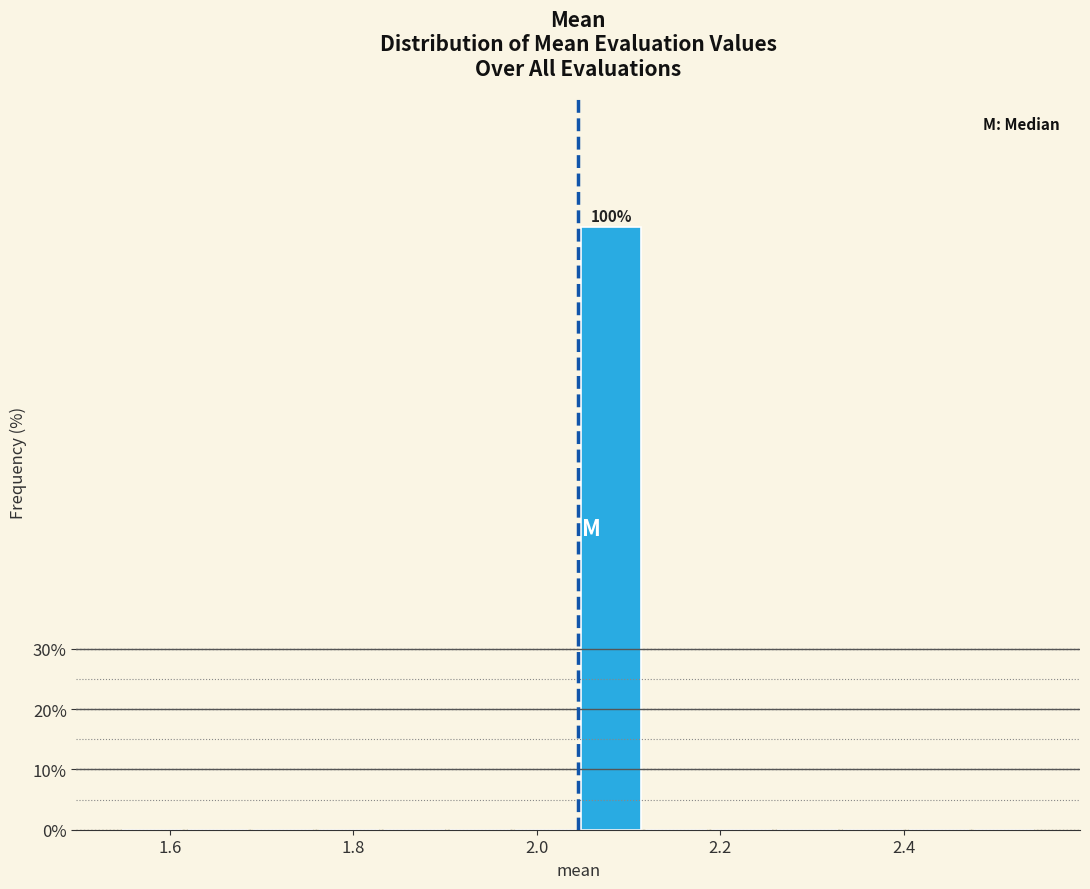

Around what value on the x-axis is the tallest bar? Give the approximate position of its centre, as read against the axis.

2.08